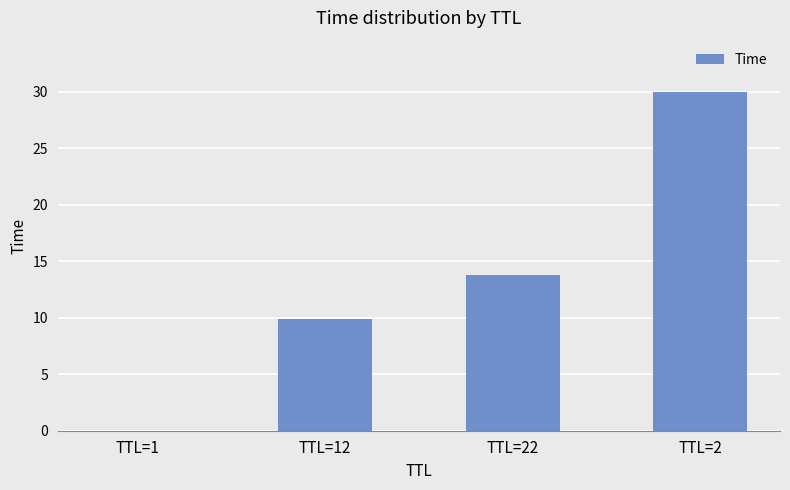

Where is the data nearest to the value 15?

TTL=22